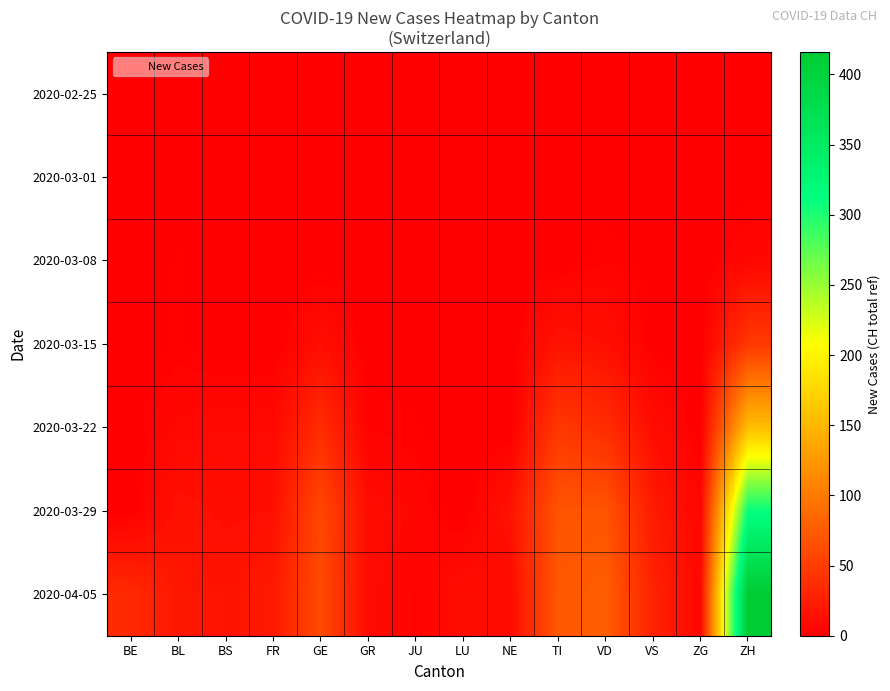

Reading left to right, what are all the values shown in this chart?

2020-02-25: BE=0	BL=0	BS=0	FR=0	GE=0	GR=0	JU=0	LU=0	NE=0	TI=0	VD=0	VS=0	ZG=0	ZH=0
2020-03-01: BE=0	BL=0	BS=0	FR=0	GE=0	GR=0	JU=0	LU=0	NE=0	TI=0	VD=0	VS=0	ZG=0	ZH=0
2020-03-08: BE=0	BL=2	BS=0	FR=0	GE=0	GR=0	JU=0	LU=0	NE=0	TI=0	VD=3	VS=1	ZG=0	ZH=6
2020-03-15: BE=0	BL=2	BS=0	FR=0	GE=12	GR=0	JU=0	LU=0	NE=0	TI=16	VD=13	VS=1	ZG=0	ZH=46
2020-03-22: BE=0	BL=7	BS=8	FR=8	GE=36	GR=3	JU=2	LU=0	NE=0	TI=46	VD=36	VS=11	ZG=0	ZH=155
2020-03-29: BE=0	BL=15	BS=12	FR=13	GE=59	GR=11	JU=5	LU=0	NE=16	TI=69	VD=69	VS=22	ZG=5	ZH=309
2020-04-05: BE=35	BL=19	BS=16	FR=21	GE=61	GR=10	JU=3	LU=12	NE=10	TI=72	VD=77	VS=28	ZG=7	ZH=416